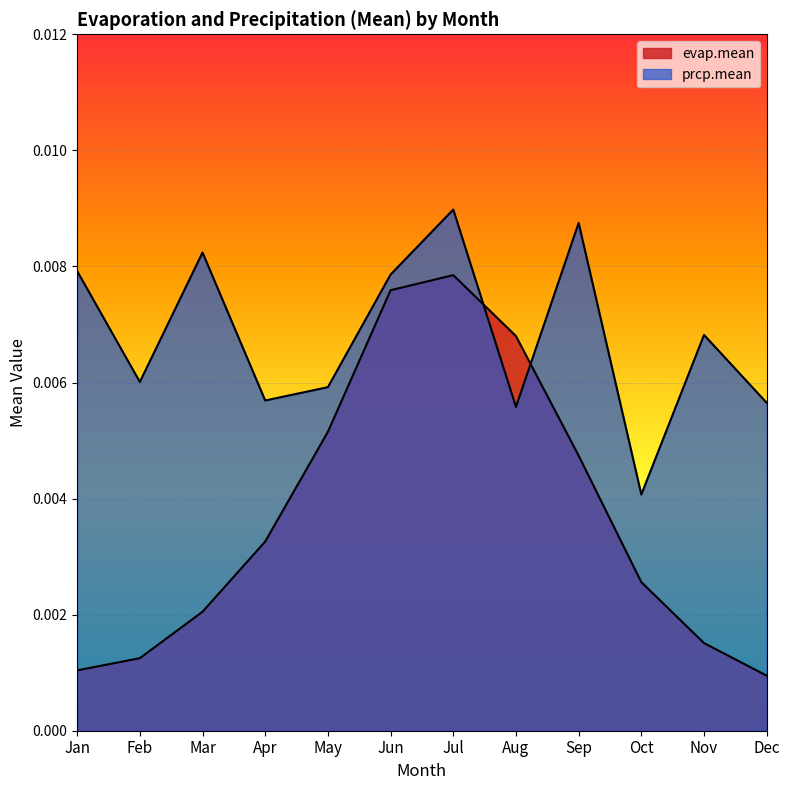

At which category is the sum across all series the highest?

Jul